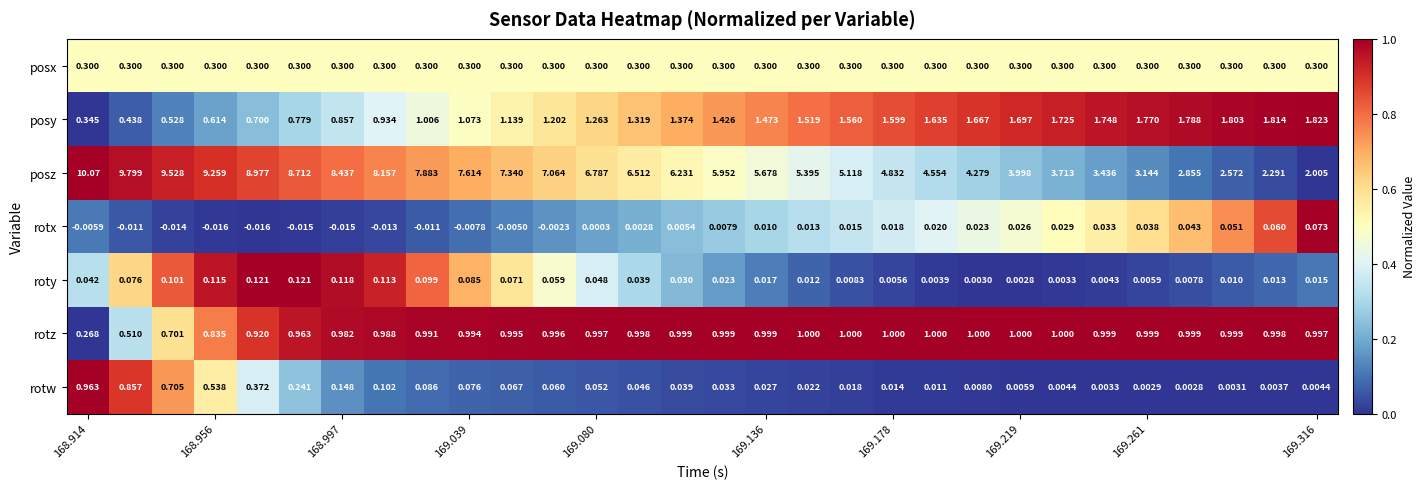

Which series has the largest total across all categories?

posz